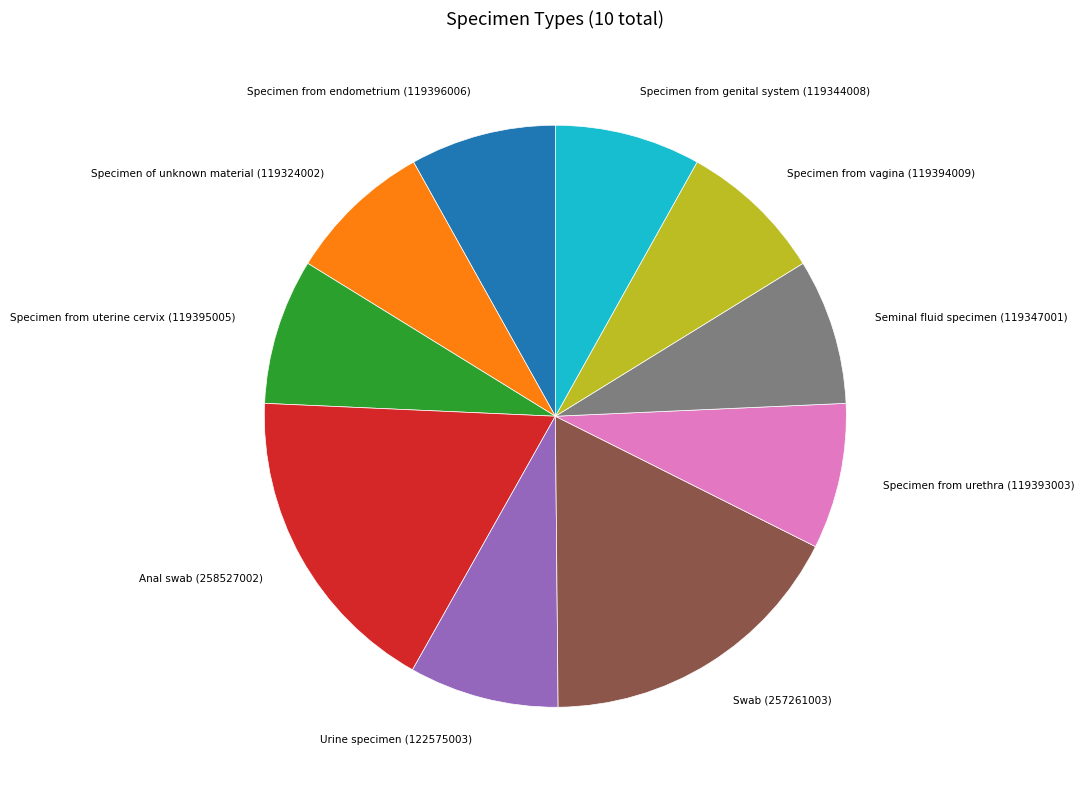

Does any single category account for the majority?

No